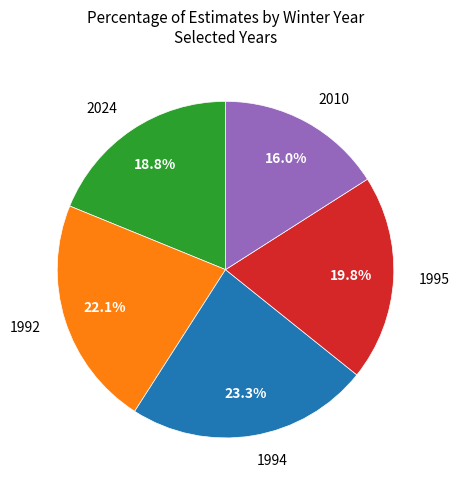

What is the ratio of the value at 1992 to the value at 1995?

1.1